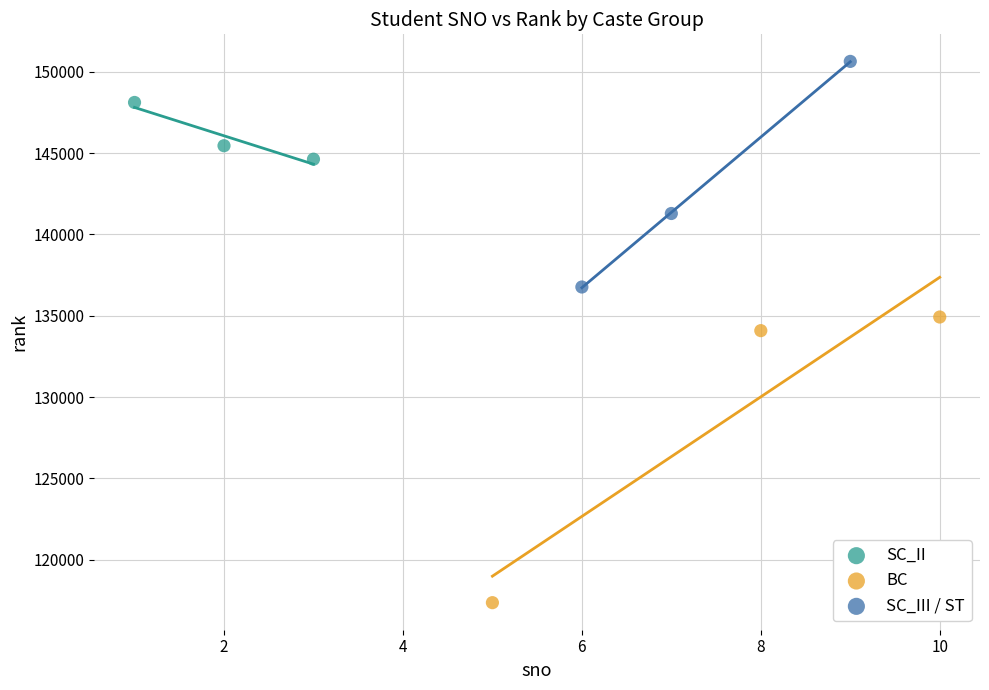

What are all the series names shown in the legend?

SC_II, BC, SC_III / ST